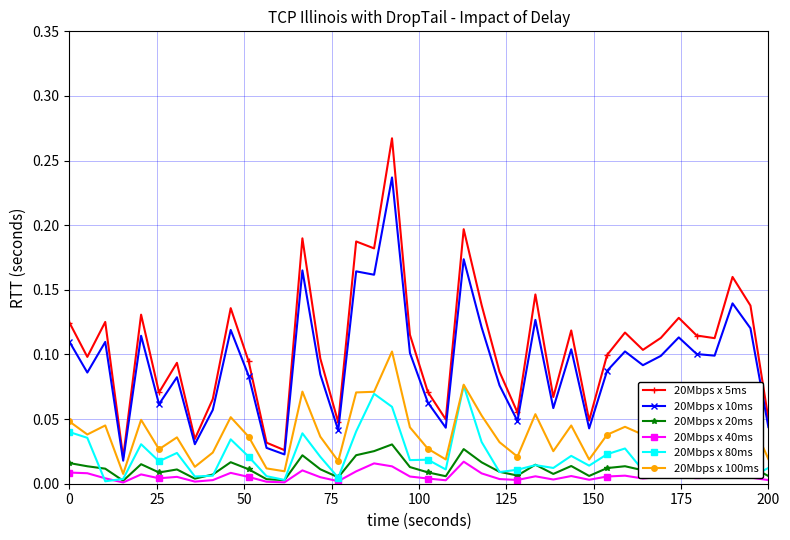

What are all the series names shown in the legend?

20Mbps x 5ms, 20Mbps x 10ms, 20Mbps x 20ms, 20Mbps x 40ms, 20Mbps x 80ms, 20Mbps x 100ms